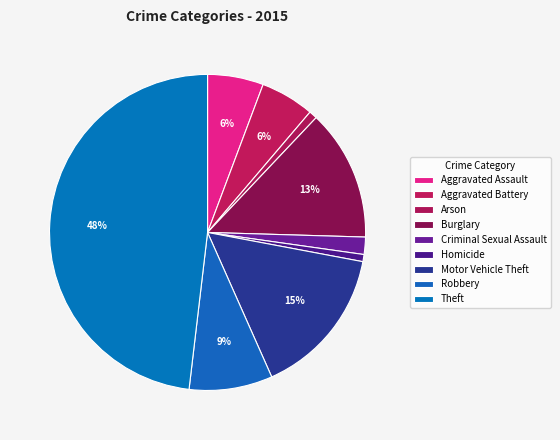

Approximately how many times larger is the value at Motor Vehicle Theft compared to Aggravated Assault?

2.7